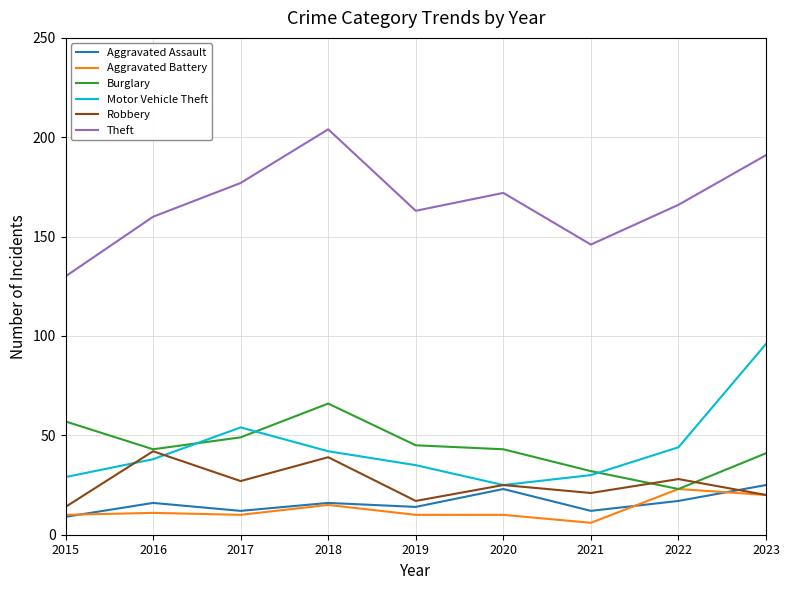

What is the smallest value displayed?

6